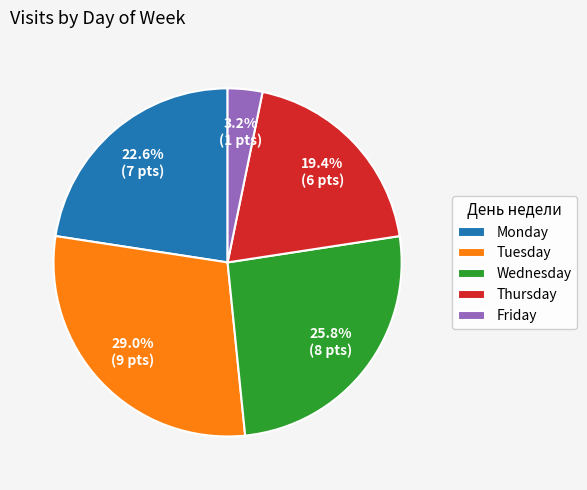

What portion of the pie excludes Friday?

96.8%